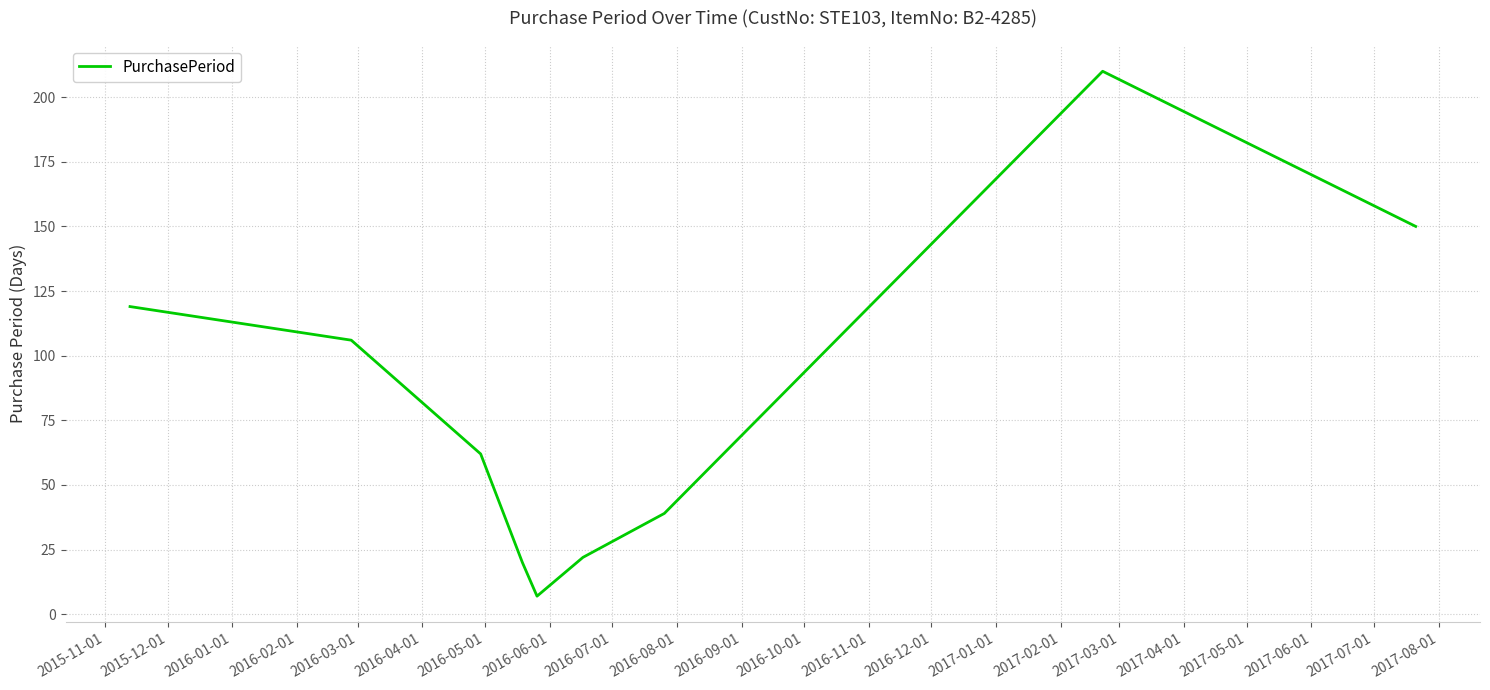

What is the difference between the maximum and minimum values?

203